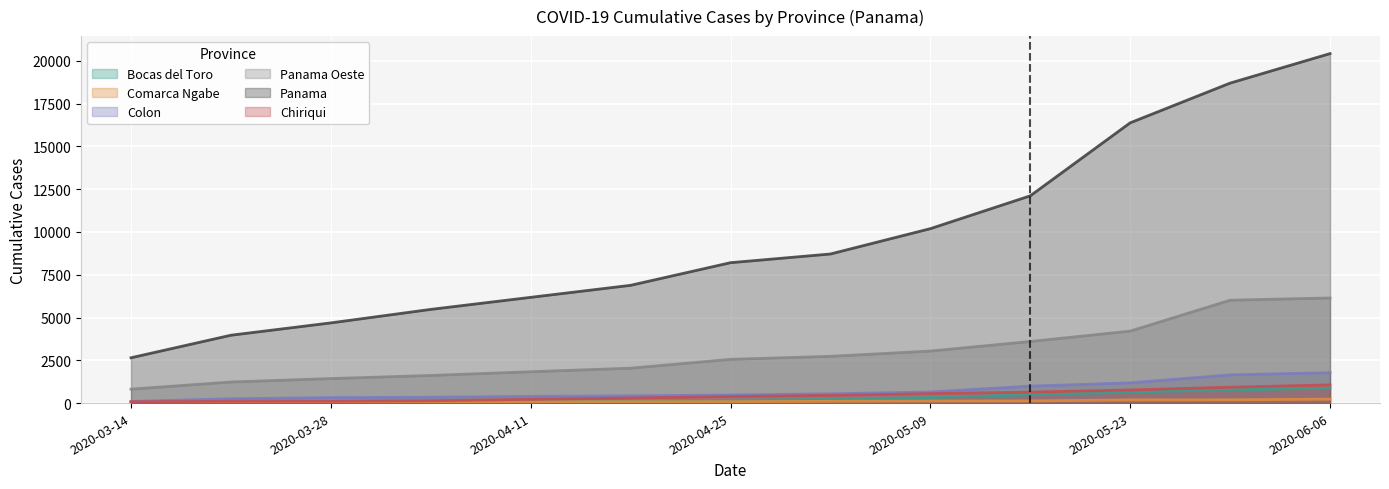

Is it true that Colon equals 1626 at 2020-05-16?

False